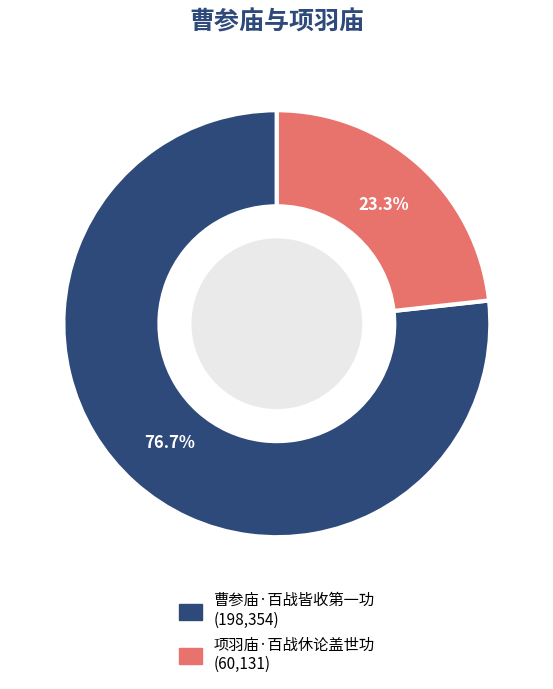

Rank the categories by value from lowest to highest.

项羽庙·百战休论盖世功, 曹参庙·百战皆收第一功